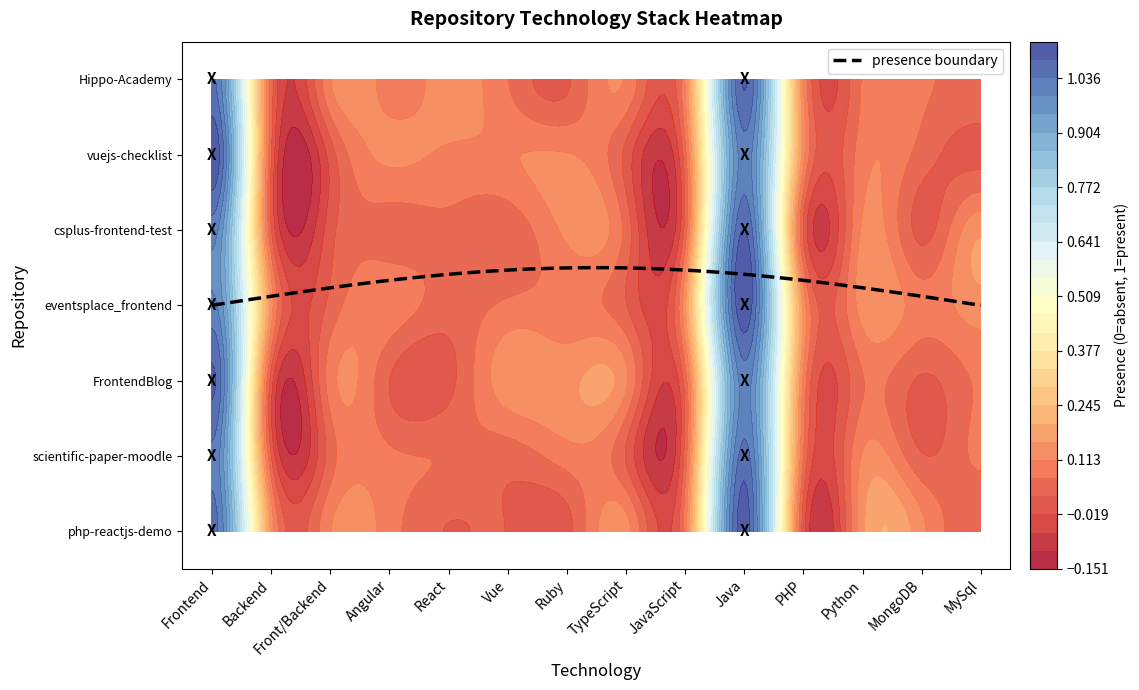

Which category has the highest value in the eventsplace_frontend series?

Frontend